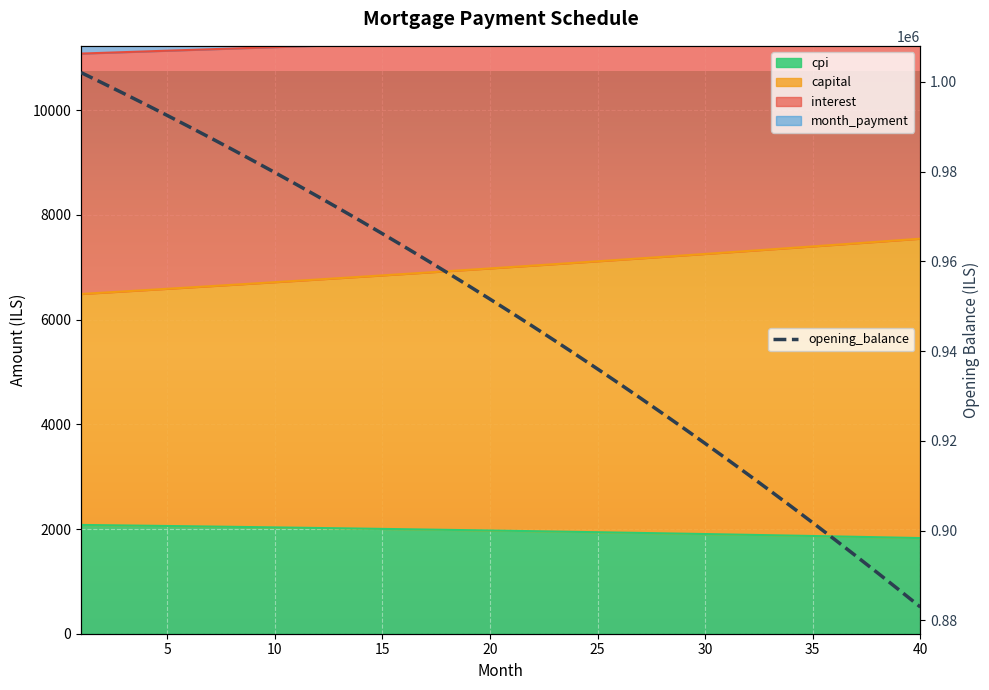

How many distinct data groups are displayed?

5